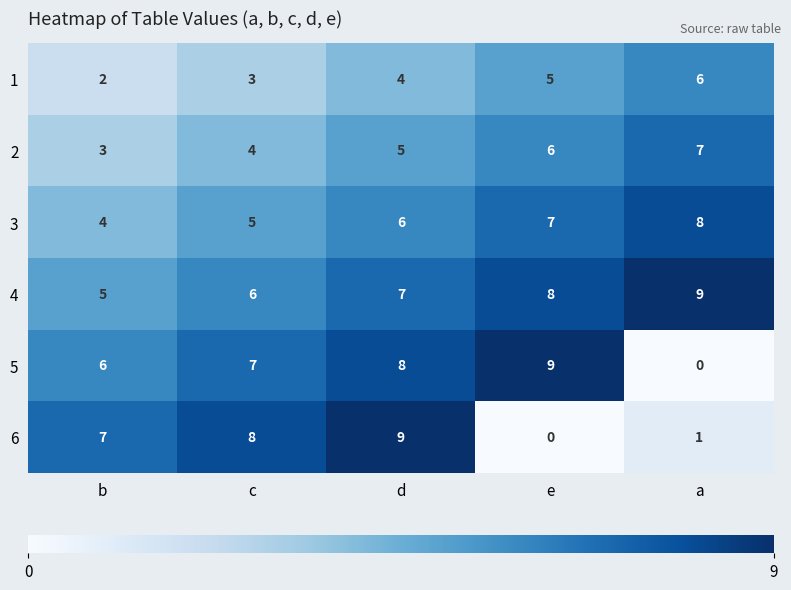

Count the number of data series in this chart.

6